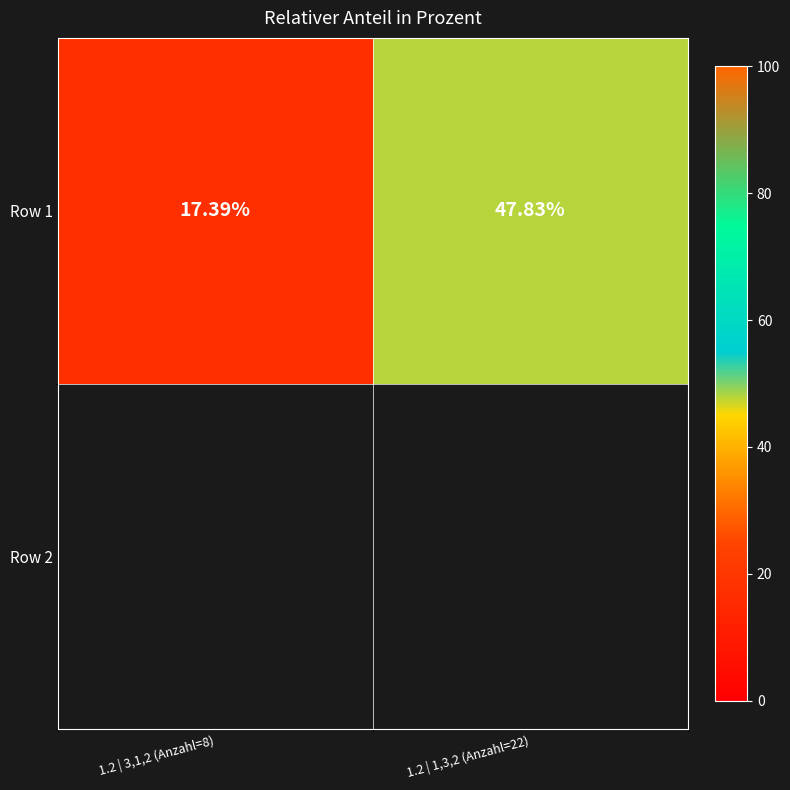

What is the minimum value shown in the chart?

17.4